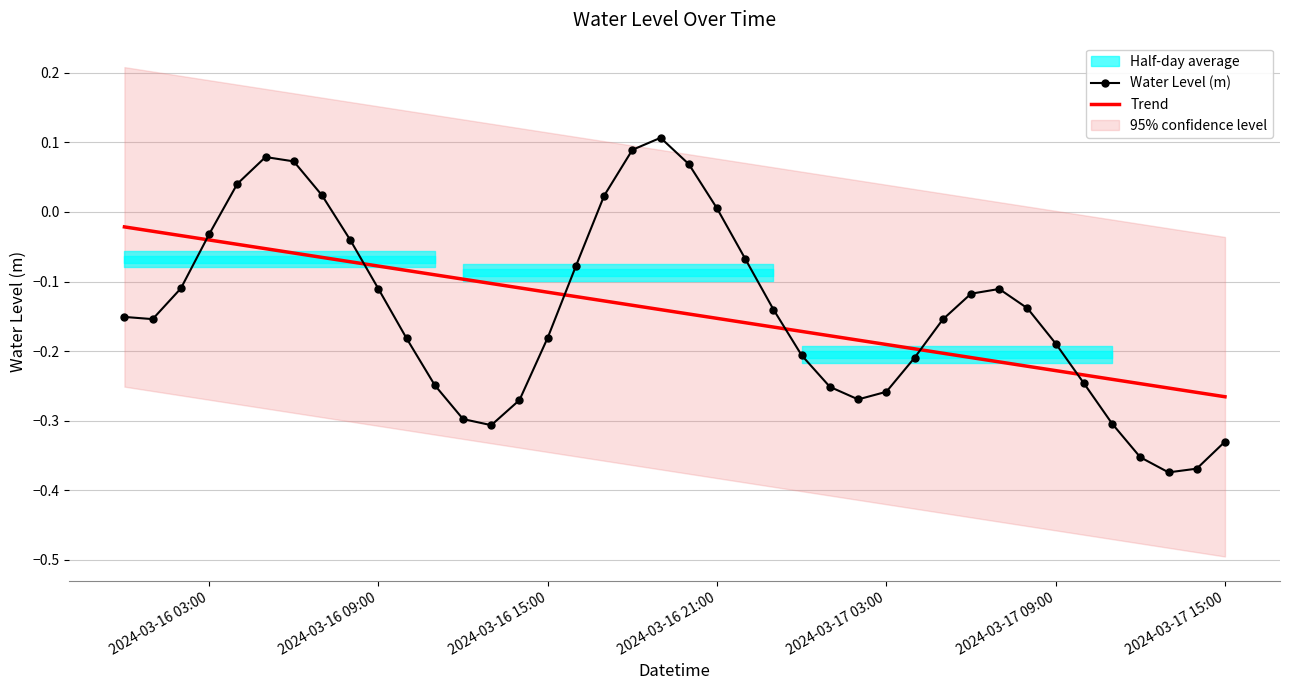

Is the value of Water Level (m) at 35 greater than the value of Trend at 20?

No